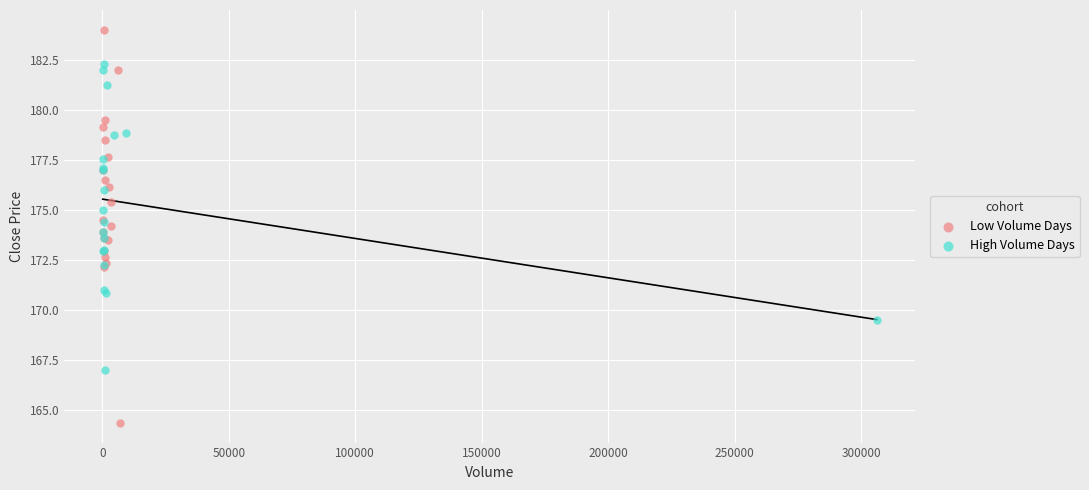

Which series contains the lowest Y value?

Low Volume Days